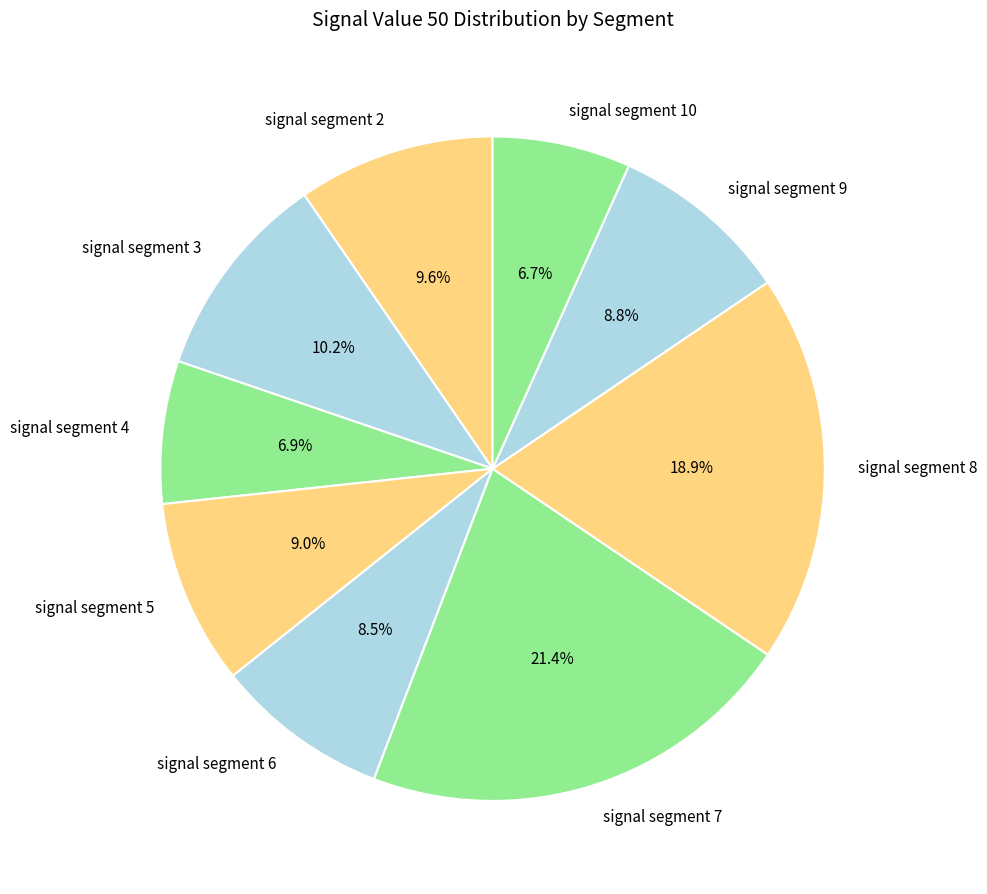

Do signal segment 7 and signal segment 3 together represent more than half of the pie?

No